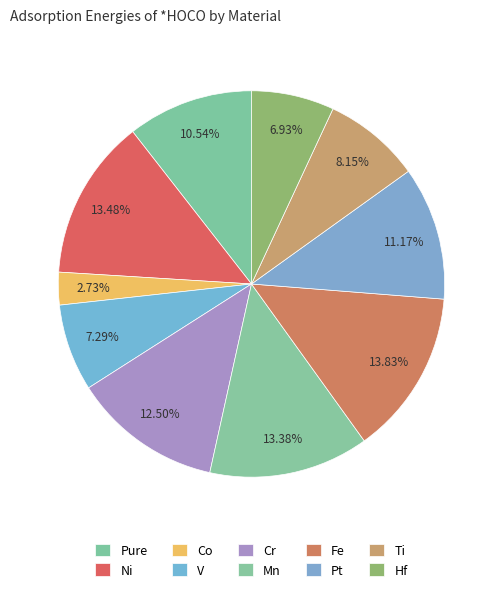

How many slices are in this pie chart?

10